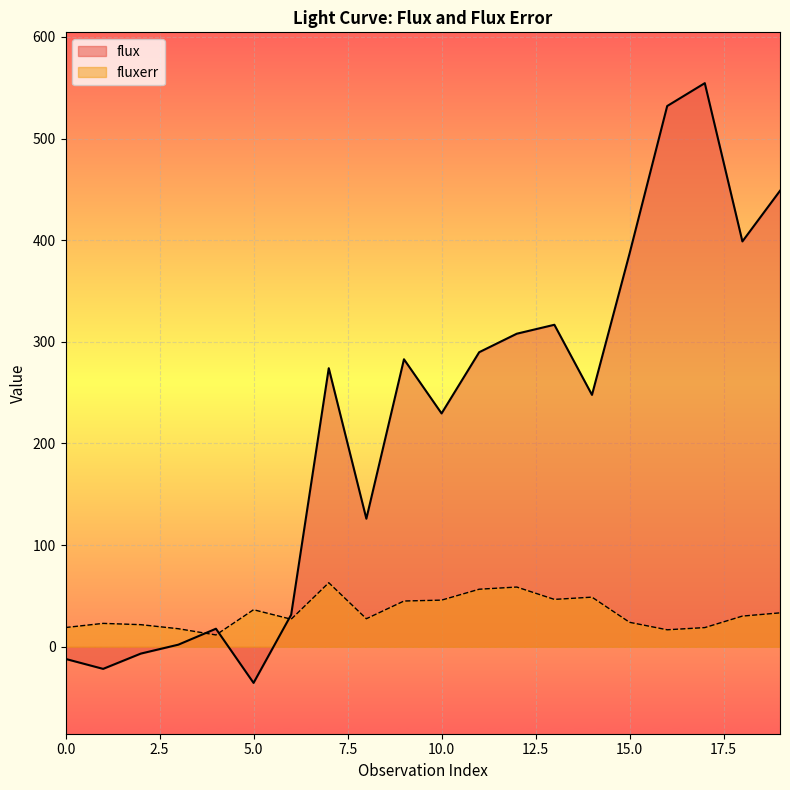

List the labels in order of fluxerr value, largest first.

7, 12, 11, 14, 13, 10, 9, 5, 19, 18, 8, 6, 15, 1, 2, 0, 17, 3, 16, 4